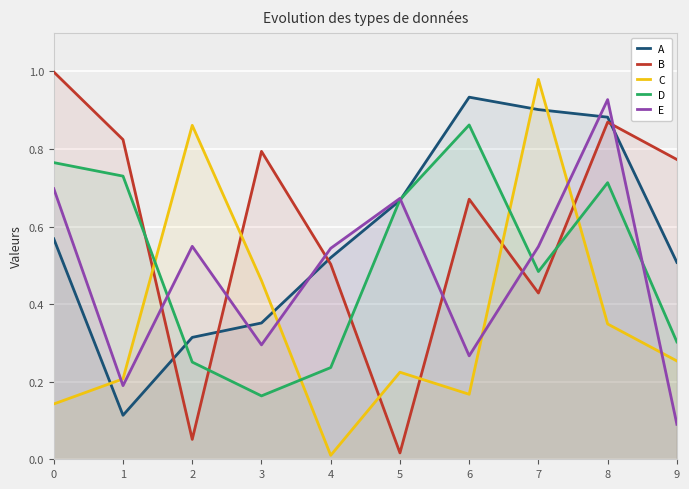

True or false: A has a value of 0.9 at 8.

True